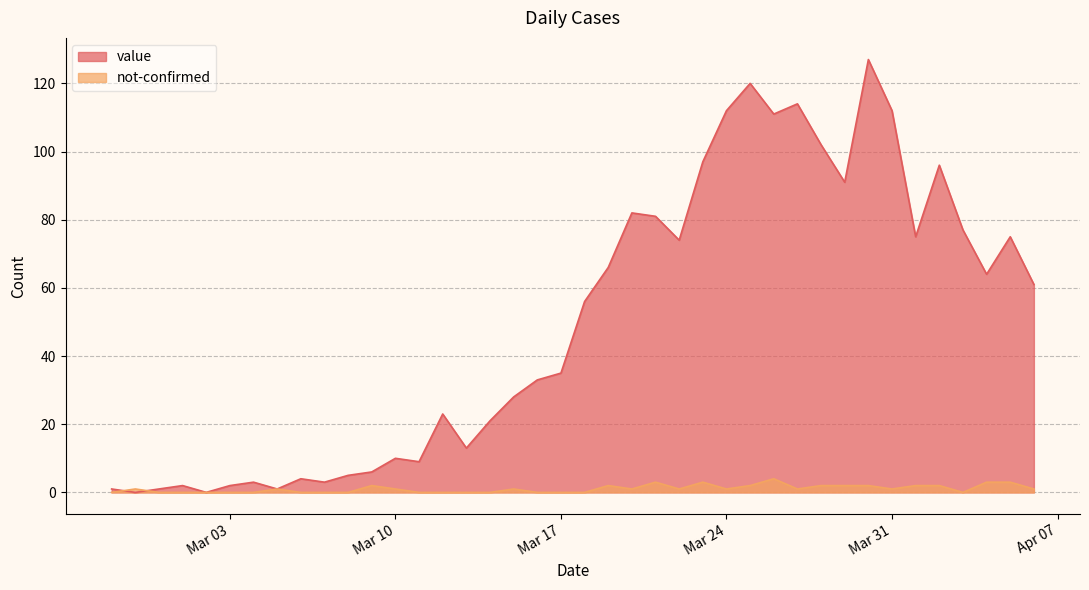

Is it true that value equals 43 at 2020-03-21?

False